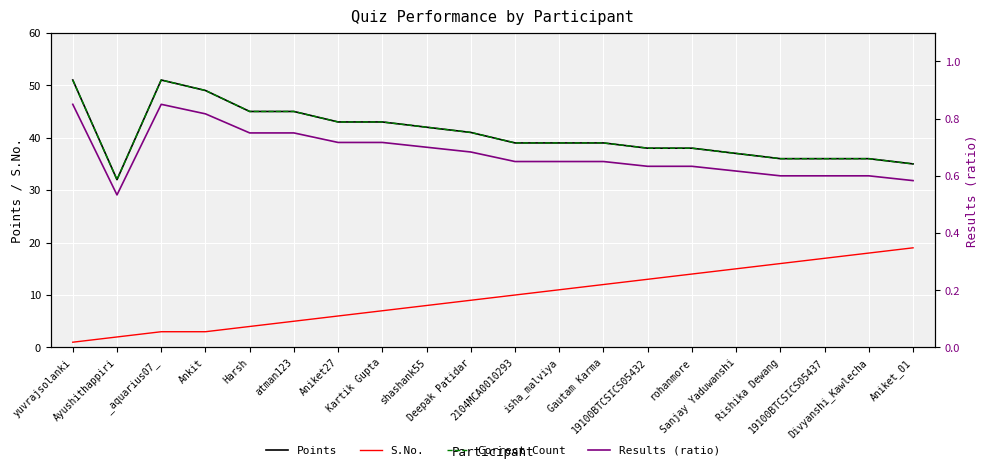

What position from the right is Rishika Dewang?

4